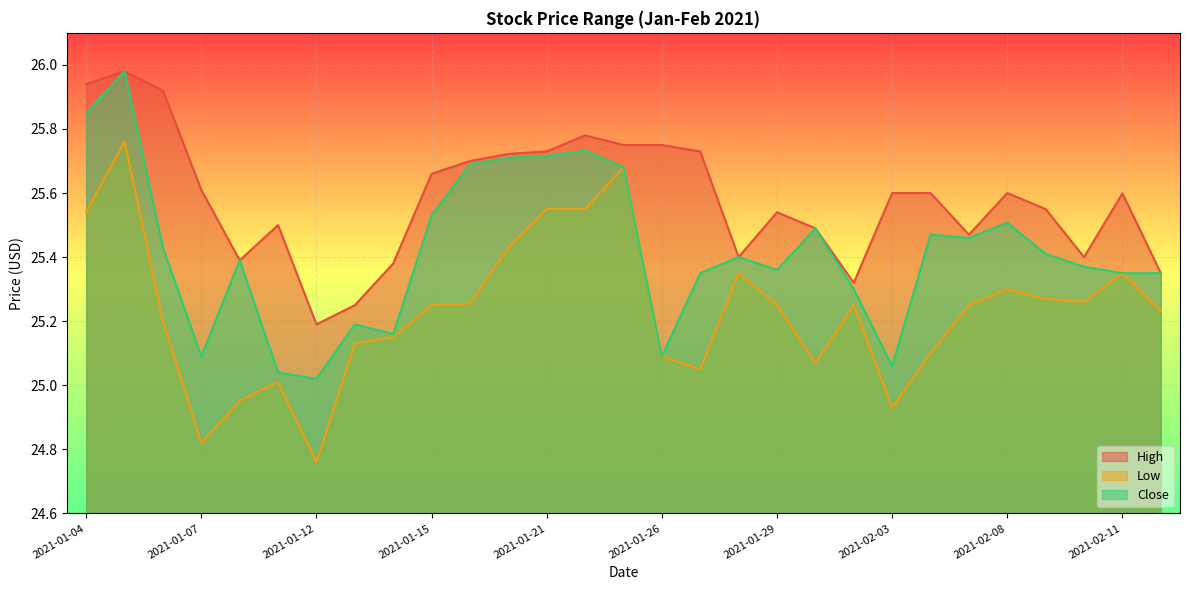

Where does the Low series first go above 25?

2021-01-04